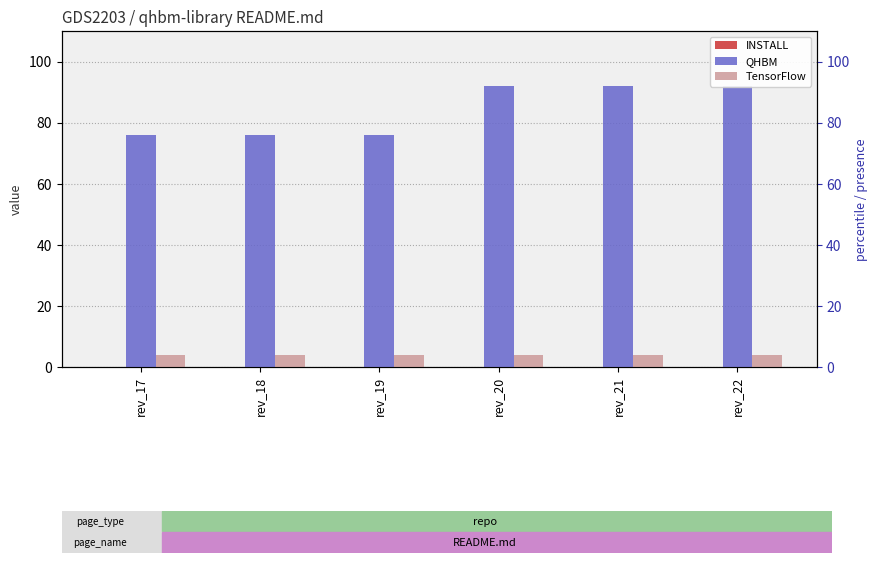

Reading left to right, what are all the values shown in this chart?

INSTALL: 0	0	0	0	0	0
QHBM: 76	76	76	92	92	92
TensorFlow: 4	4	4	4	4	4